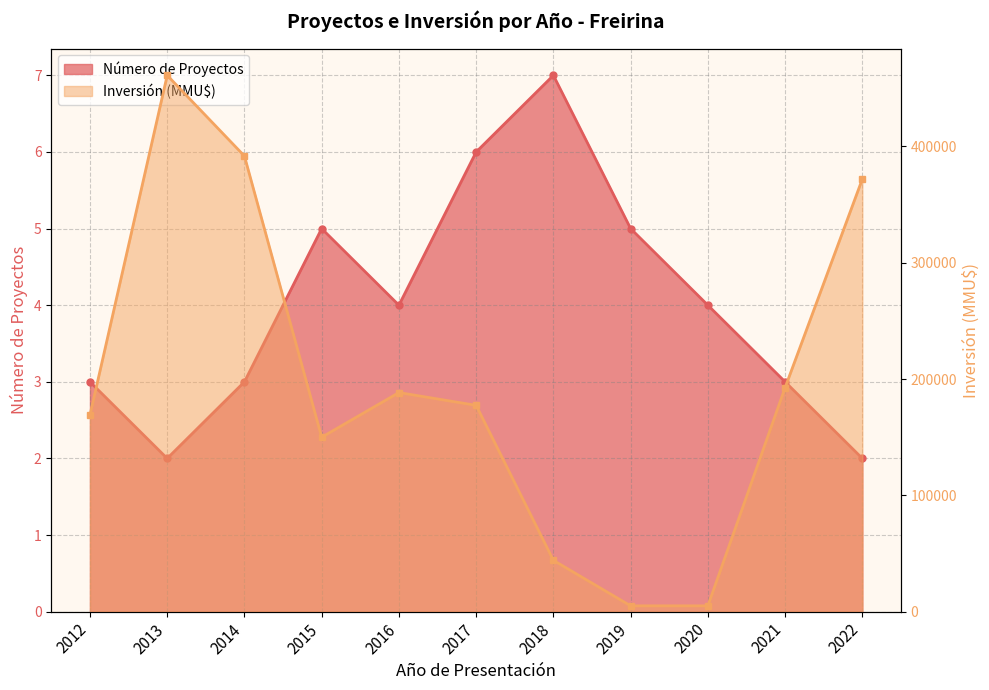

At which category is the sum across all series the highest?

2013